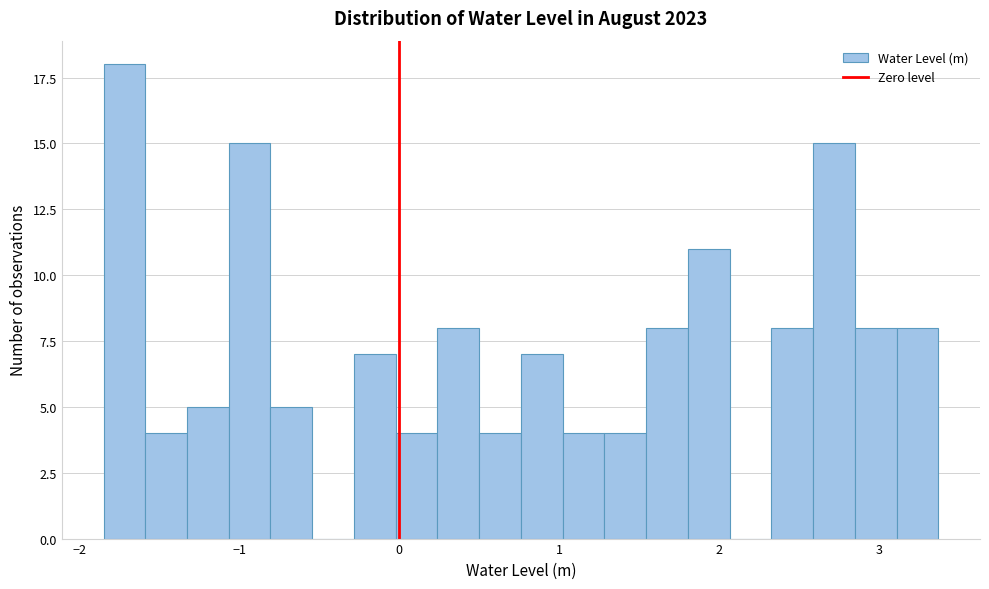

Around what value on the x-axis is the tallest bar? Give the approximate position of its centre, as read against the axis.

-1.7